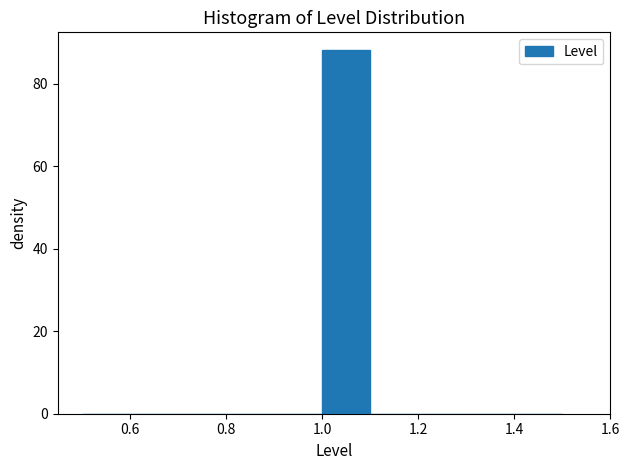

Reading left to right, list every bar in this chart as the range it spans on the x-axis followed by its height. The values are not printed on the chart, so give them approximately, as read against the axis.

0.5 to 0.6: 0
0.6 to 0.7: 0
0.7 to 0.8: 0
0.8 to 0.9: 0
0.9 to 1.0: 0
1.0 to 1.1: 88
1.1 to 1.2: 0
1.2 to 1.3: 0
1.3 to 1.4: 0
1.4 to 1.5: 0